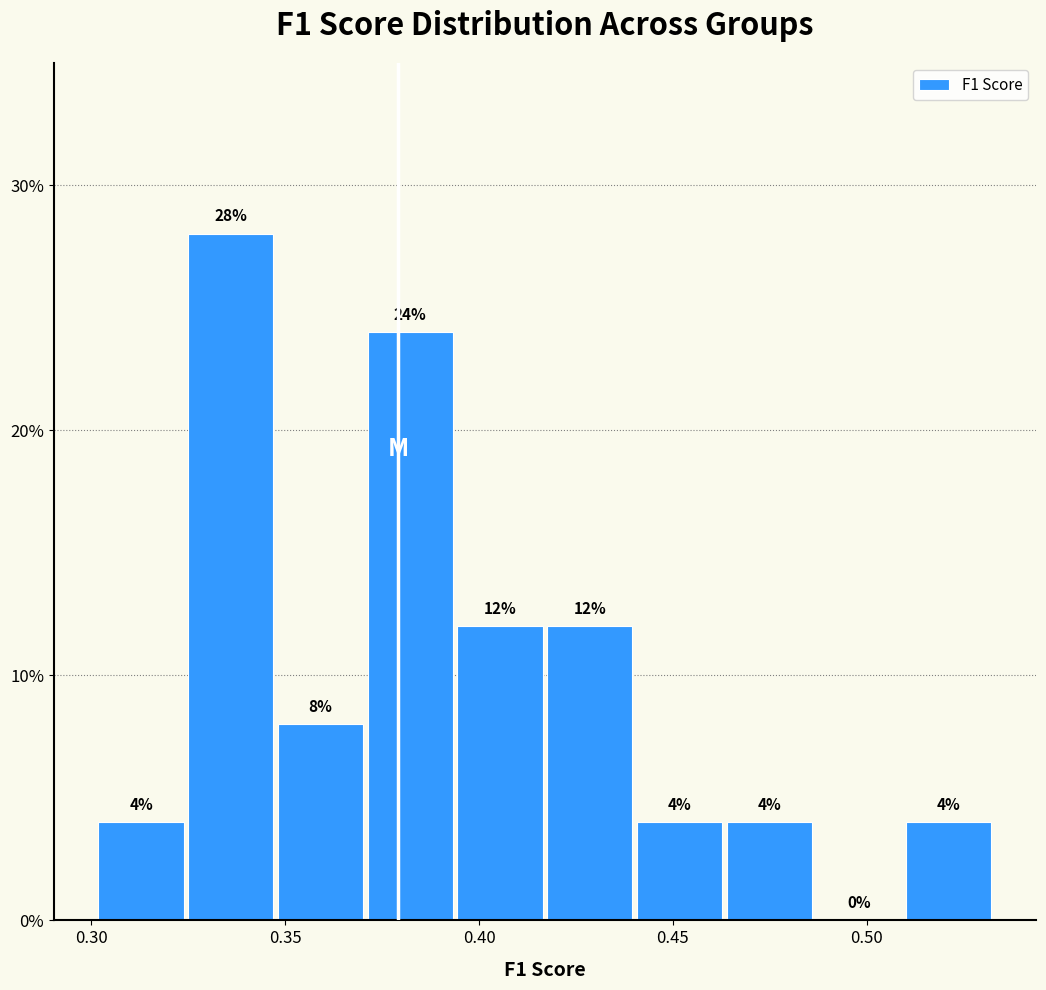

What is the height of the bar covering 0.300 to 0.325 on the x-axis? The bar edges are not printed on the chart, so give them approximately, as read against the axis.

4